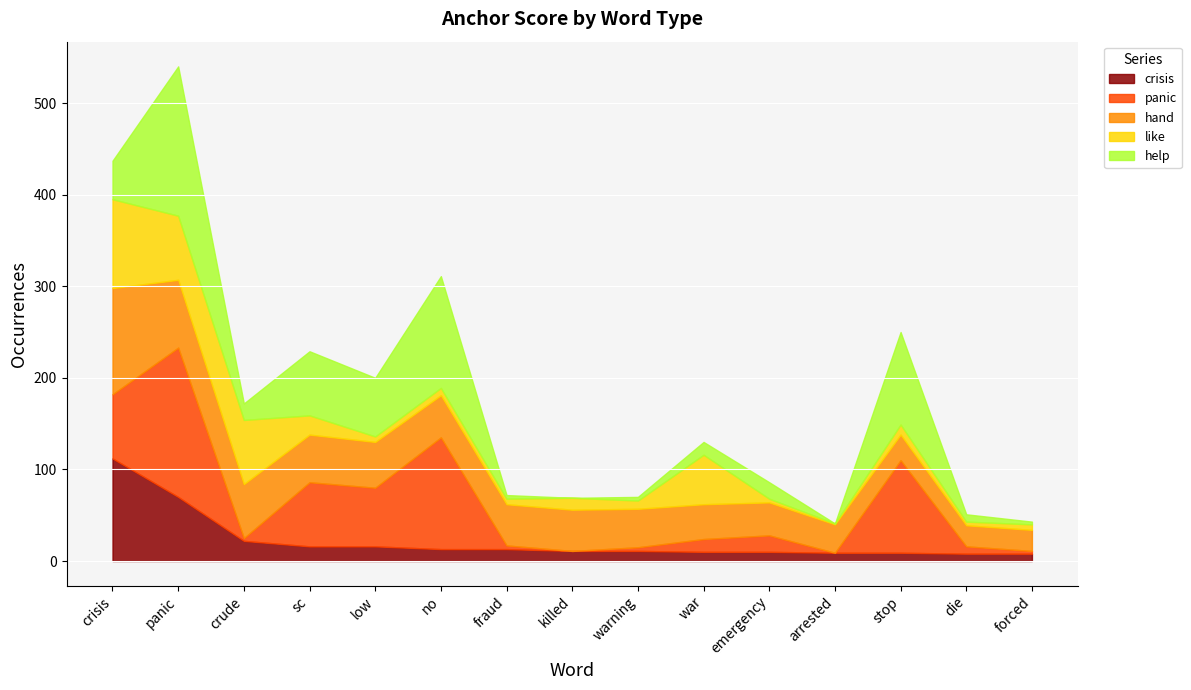

At which category is the sum across all series the highest?

panic